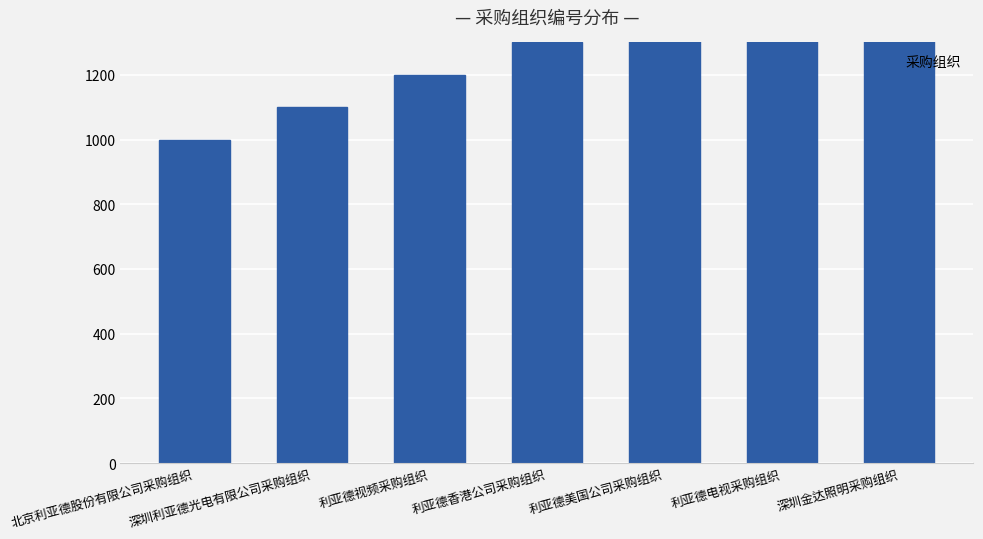

What is the change in value from 利亚德香港公司采购组织 to 利亚德美国公司采购组织?

+10